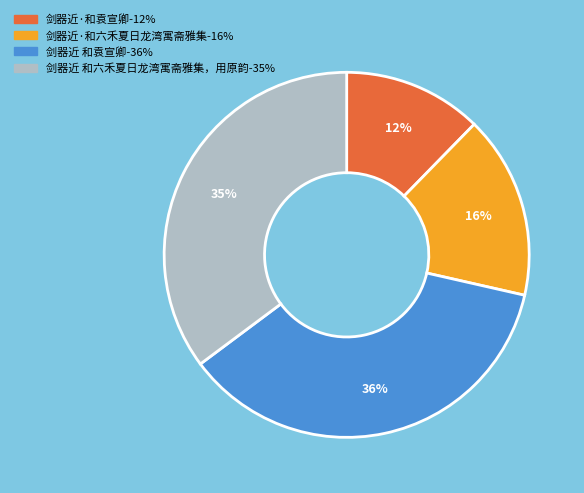

To the nearest percent, what portion does 剑器近 和六禾夏日龙湾寓斋雅集，用原韵 represent?

35%